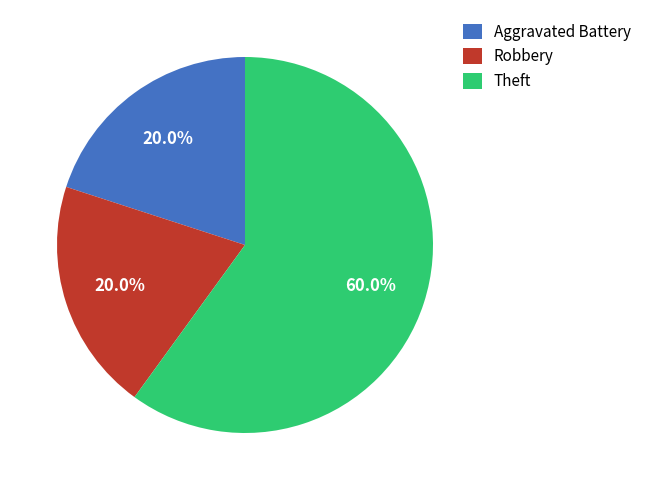

Which has a higher value, Theft or Aggravated Battery?

Theft